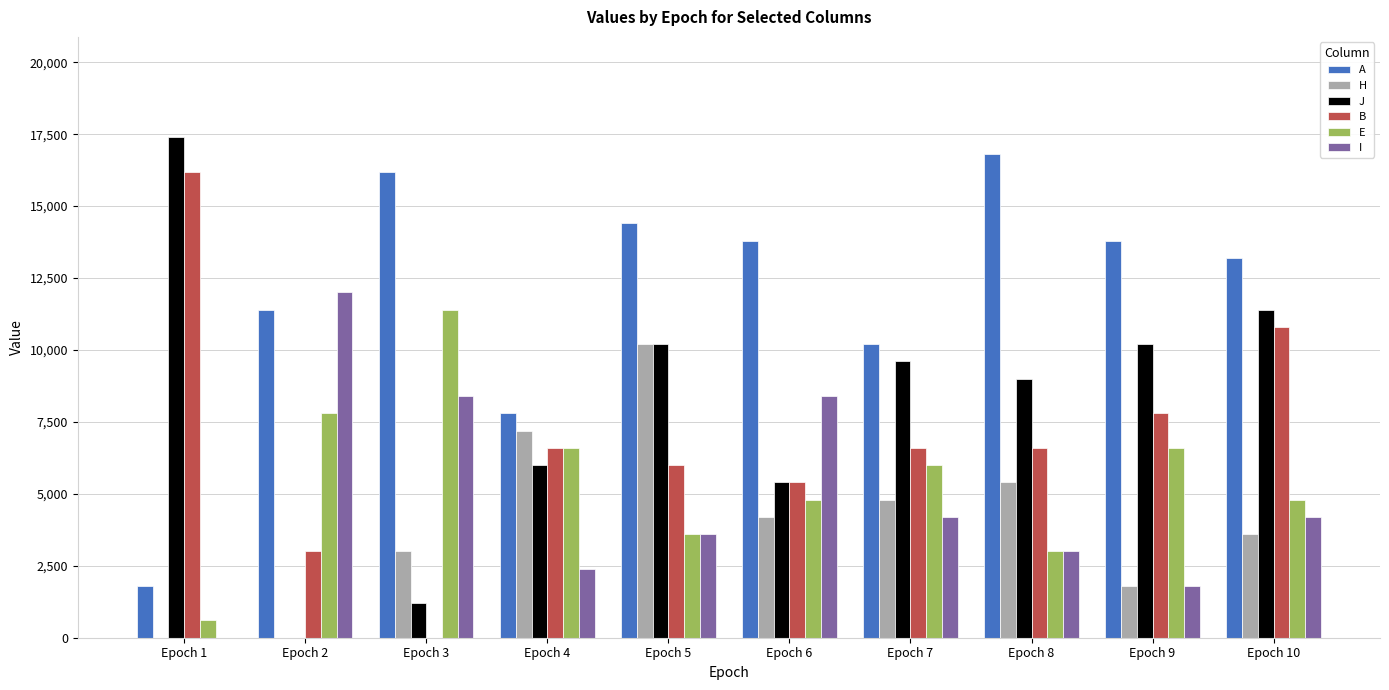

Are the bars grouped side by side (vs. stacked)?

Yes